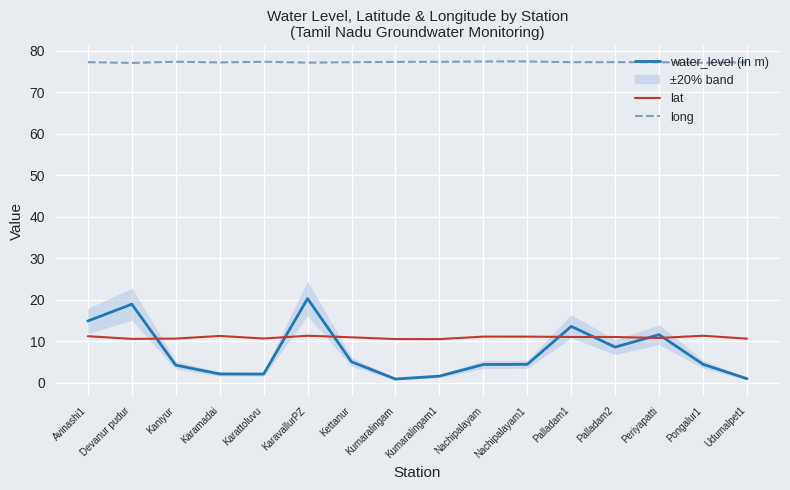

How many interior local valleys does the long series have?

5